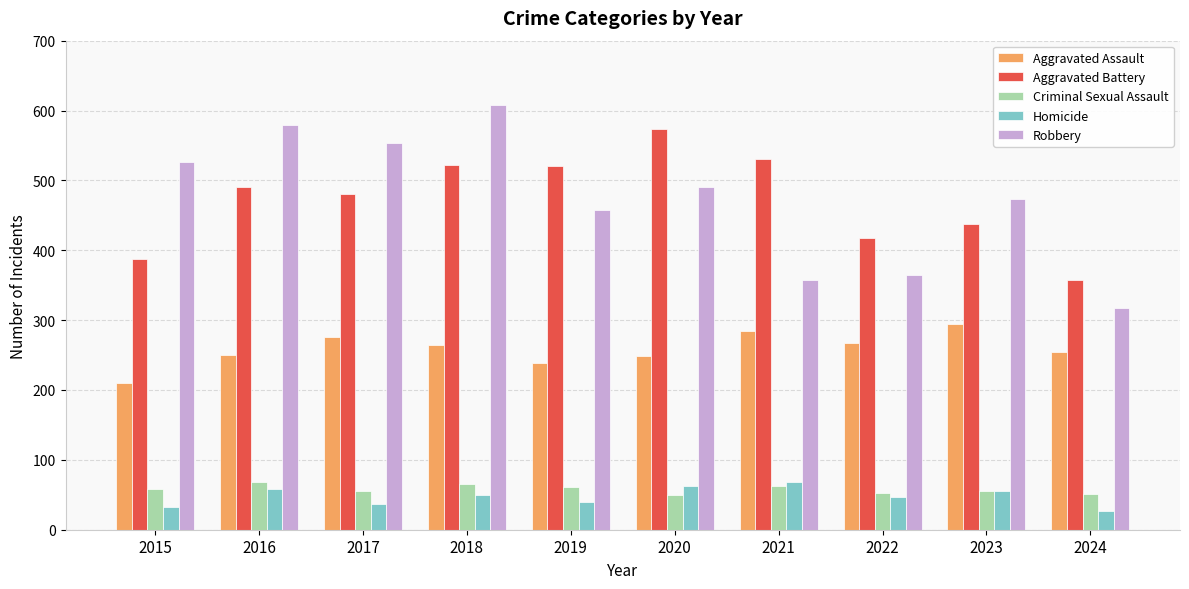

Between 2023 and 2024, which series saw the biggest shift?

Robbery